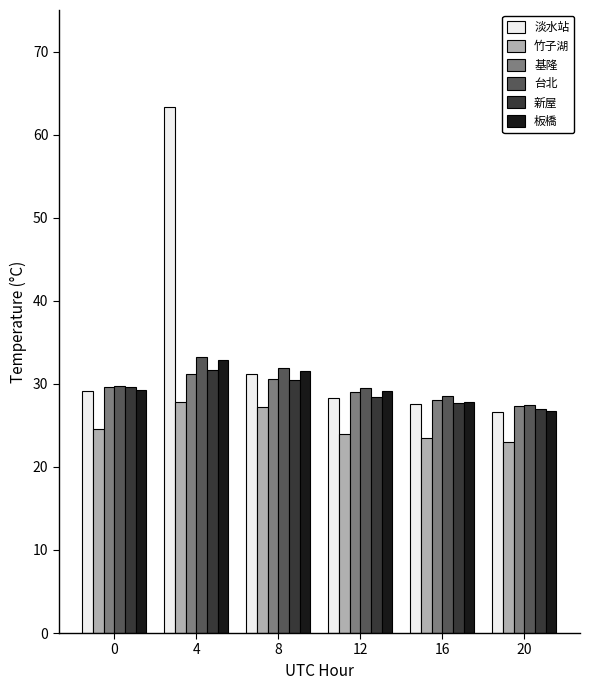

The 淡水站 series shows 47.6 at 8. True or false?

False